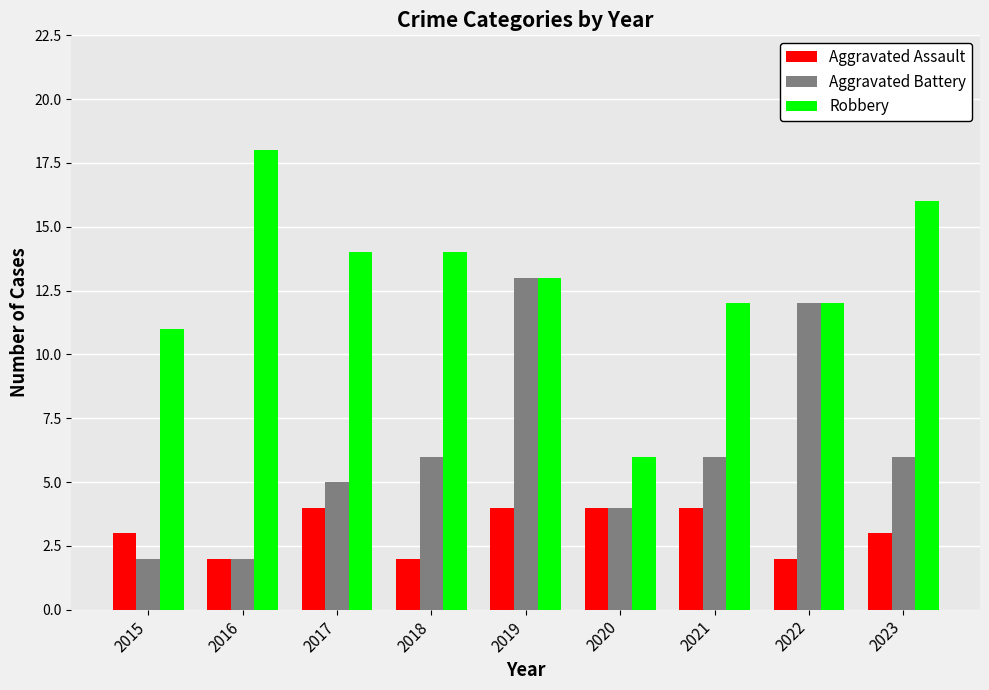

Which series has the largest range (max minus min)?

Robbery